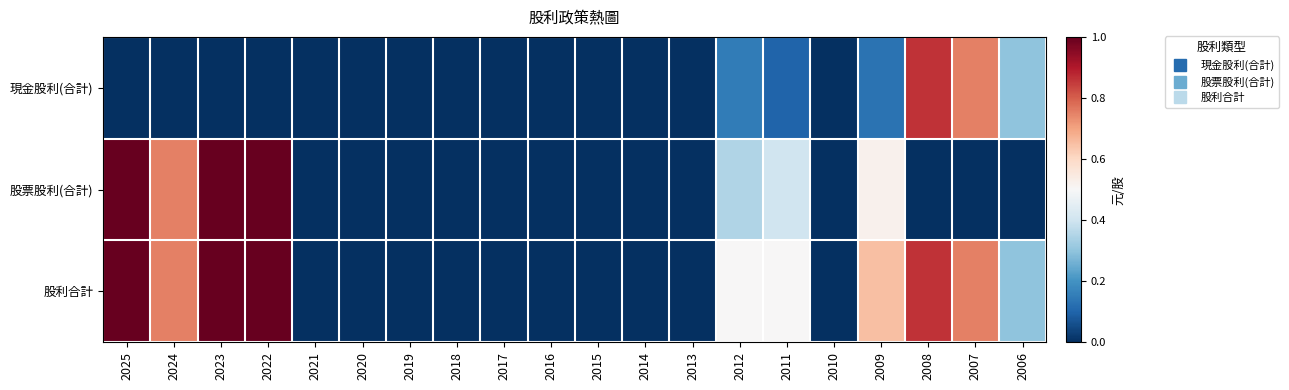

Reading left to right, extract all data points from this chart.

現金股利(合計): 2025=0.0	2024=0.0	2023=0.0	2022=0.0	2021=0.0	2020=0.0	2019=0.0	2018=0.0	2017=0.0	2016=0.0	2015=0.0	2014=0.0	2013=0.0	2012=0.1	2011=0.1	2010=0.0	2009=0.1	2008=0.9	2007=0.8	2006=0.3
股票股利(合計): 2025=1.0	2024=0.8	2023=1.0	2022=1.0	2021=0.0	2020=0.0	2019=0.0	2018=0.0	2017=0.0	2016=0.0	2015=0.0	2014=0.0	2013=0.0	2012=0.3	2011=0.4	2010=0.0	2009=0.5	2008=0.0	2007=0.0	2006=0.0
股利合計: 2025=1.0	2024=0.8	2023=1.0	2022=1.0	2021=0.0	2020=0.0	2019=0.0	2018=0.0	2017=0.0	2016=0.0	2015=0.0	2014=0.0	2013=0.0	2012=0.5	2011=0.5	2010=0.0	2009=0.7	2008=0.9	2007=0.8	2006=0.3